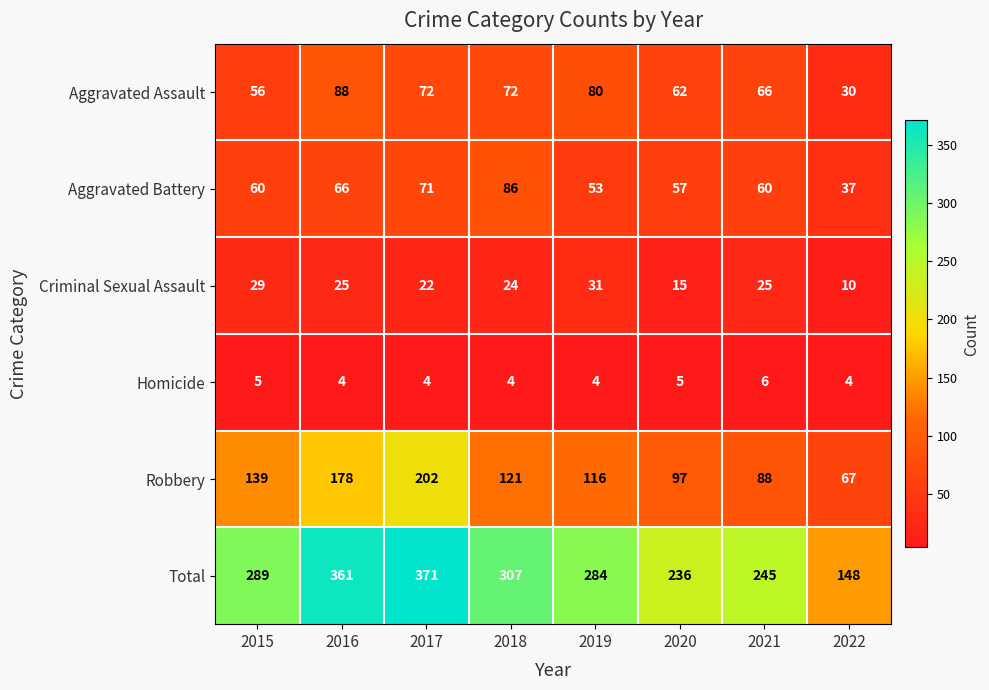

Which category has the lowest value in the Total series?

2022